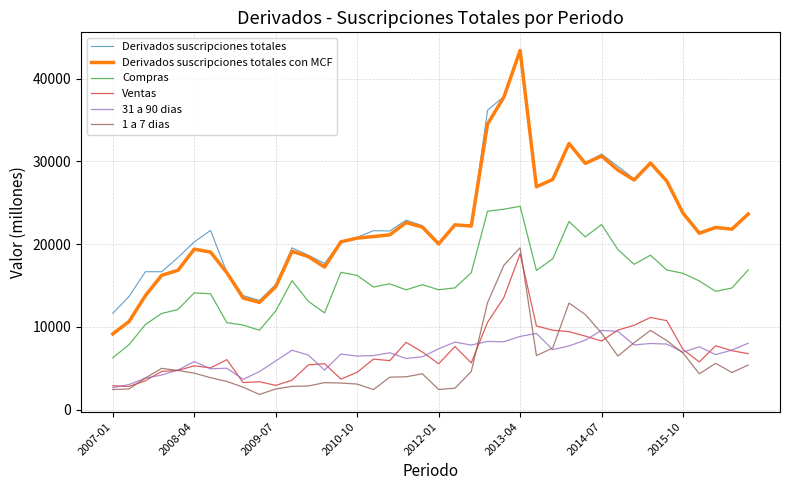

What is the minimum value shown in the chart?

1824